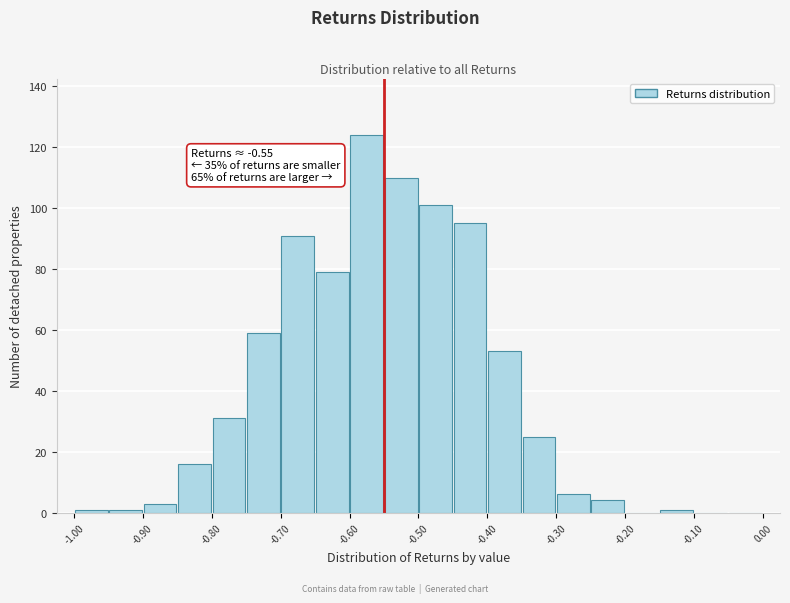

Over which range of the x-axis is the bar tallest?

-0.60 to -0.55